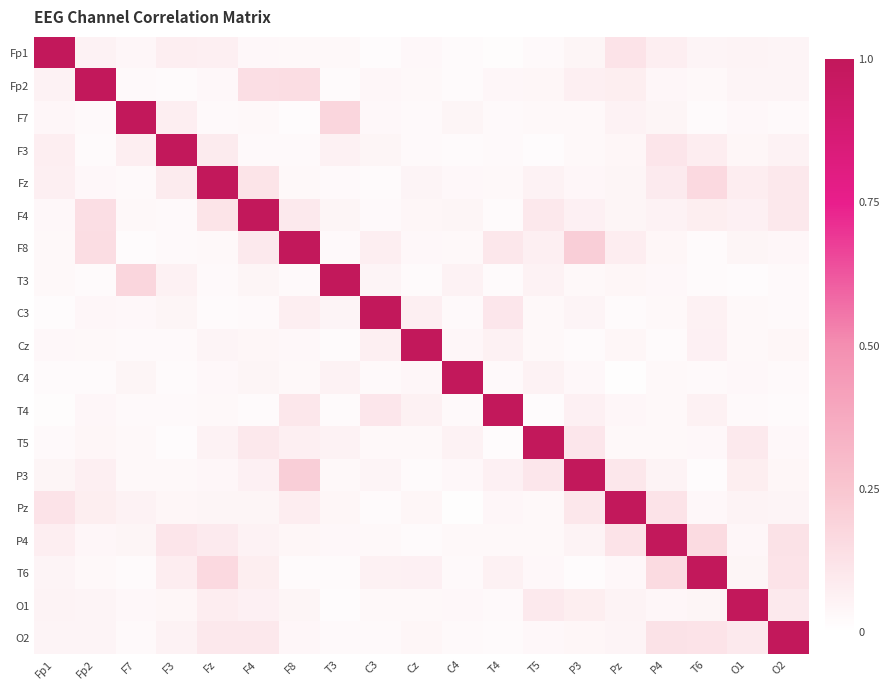

Reading left to right, what are all the values shown in this chart?

Fp1: Fp1=1.0	Fp2=0.1	F7=0.0	F3=0.1	Fz=0.1	F4=0.0	F8=0.0	T3=0.0	C3=0.0	Cz=0.0	C4=0.0	T4=0.0	T5=0.0	P3=0.0	Pz=0.1	P4=0.1	T6=0.1	O1=0.1	O2=0.0
Fp2: Fp1=0.1	Fp2=1.0	F7=0.0	F3=0.0	Fz=0.0	F4=0.1	F8=0.1	T3=0.0	C3=0.0	Cz=0.0	C4=0.0	T4=0.0	T5=0.0	P3=0.1	Pz=0.1	P4=0.0	T6=0.0	O1=0.1	O2=0.0
F7: Fp1=0.0	Fp2=0.0	F7=1.0	F3=0.1	Fz=0.0	F4=0.0	F8=0.0	T3=0.2	C3=0.0	Cz=0.0	C4=0.0	T4=0.0	T5=0.0	P3=0.0	Pz=0.1	P4=0.0	T6=0.0	O1=0.0	O2=0.0
F3: Fp1=0.1	Fp2=0.0	F7=0.1	F3=1.0	Fz=0.1	F4=0.0	F8=0.0	T3=0.1	C3=0.0	Cz=0.0	C4=0.0	T4=0.0	T5=0.0	P3=0.0	Pz=0.0	P4=0.1	T6=0.1	O1=0.0	O2=0.1
Fz: Fp1=0.1	Fp2=0.0	F7=0.0	F3=0.1	Fz=1.0	F4=0.1	F8=0.0	T3=0.0	C3=0.0	Cz=0.0	C4=0.0	T4=0.0	T5=0.1	P3=0.0	Pz=0.0	P4=0.1	T6=0.2	O1=0.1	O2=0.1
F4: Fp1=0.0	Fp2=0.1	F7=0.0	F3=0.0	Fz=0.1	F4=1.0	F8=0.1	T3=0.0	C3=0.0	Cz=0.0	C4=0.0	T4=0.0	T5=0.1	P3=0.1	Pz=0.0	P4=0.1	T6=0.1	O1=0.1	O2=0.1
F8: Fp1=0.0	Fp2=0.1	F7=0.0	F3=0.0	Fz=0.0	F4=0.1	F8=1.0	T3=0.0	C3=0.1	Cz=0.0	C4=0.0	T4=0.1	T5=0.1	P3=0.2	Pz=0.1	P4=0.0	T6=0.0	O1=0.0	O2=0.0
T3: Fp1=0.0	Fp2=0.0	F7=0.2	F3=0.1	Fz=0.0	F4=0.0	F8=0.0	T3=1.0	C3=0.0	Cz=0.0	C4=0.1	T4=0.0	T5=0.1	P3=0.0	Pz=0.0	P4=0.0	T6=0.0	O1=0.0	O2=0.0
C3: Fp1=0.0	Fp2=0.0	F7=0.0	F3=0.0	Fz=0.0	F4=0.0	F8=0.1	T3=0.0	C3=1.0	Cz=0.1	C4=0.0	T4=0.1	T5=0.0	P3=0.0	Pz=0.0	P4=0.0	T6=0.1	O1=0.0	O2=0.0
Cz: Fp1=0.0	Fp2=0.0	F7=0.0	F3=0.0	Fz=0.0	F4=0.0	F8=0.0	T3=0.0	C3=0.1	Cz=1.0	C4=0.0	T4=0.1	T5=0.0	P3=0.0	Pz=0.0	P4=0.0	T6=0.1	O1=0.0	O2=0.0
C4: Fp1=0.0	Fp2=0.0	F7=0.0	F3=0.0	Fz=0.0	F4=0.0	F8=0.0	T3=0.1	C3=0.0	Cz=0.0	C4=1.0	T4=0.0	T5=0.1	P3=0.0	Pz=0.0	P4=0.0	T6=0.0	O1=0.0	O2=0.0
T4: Fp1=0.0	Fp2=0.0	F7=0.0	F3=0.0	Fz=0.0	F4=0.0	F8=0.1	T3=0.0	C3=0.1	Cz=0.1	C4=0.0	T4=1.0	T5=0.0	P3=0.1	Pz=0.0	P4=0.0	T6=0.1	O1=0.0	O2=0.0
T5: Fp1=0.0	Fp2=0.0	F7=0.0	F3=0.0	Fz=0.1	F4=0.1	F8=0.1	T3=0.1	C3=0.0	Cz=0.0	C4=0.1	T4=0.0	T5=1.0	P3=0.1	Pz=0.0	P4=0.0	T6=0.0	O1=0.1	O2=0.0
P3: Fp1=0.0	Fp2=0.1	F7=0.0	F3=0.0	Fz=0.0	F4=0.1	F8=0.2	T3=0.0	C3=0.0	Cz=0.0	C4=0.0	T4=0.1	T5=0.1	P3=1.0	Pz=0.1	P4=0.1	T6=0.0	O1=0.1	O2=0.0
Pz: Fp1=0.1	Fp2=0.1	F7=0.1	F3=0.0	Fz=0.0	F4=0.0	F8=0.1	T3=0.0	C3=0.0	Cz=0.0	C4=0.0	T4=0.0	T5=0.0	P3=0.1	Pz=1.0	P4=0.1	T6=0.0	O1=0.1	O2=0.1
P4: Fp1=0.1	Fp2=0.0	F7=0.0	F3=0.1	Fz=0.1	F4=0.1	F8=0.0	T3=0.0	C3=0.0	Cz=0.0	C4=0.0	T4=0.0	T5=0.0	P3=0.1	Pz=0.1	P4=1.0	T6=0.2	O1=0.0	O2=0.1
T6: Fp1=0.1	Fp2=0.0	F7=0.0	F3=0.1	Fz=0.2	F4=0.1	F8=0.0	T3=0.0	C3=0.1	Cz=0.1	C4=0.0	T4=0.1	T5=0.0	P3=0.0	Pz=0.0	P4=0.2	T6=1.0	O1=0.0	O2=0.1
O1: Fp1=0.1	Fp2=0.1	F7=0.0	F3=0.0	Fz=0.1	F4=0.1	F8=0.0	T3=0.0	C3=0.0	Cz=0.0	C4=0.0	T4=0.0	T5=0.1	P3=0.1	Pz=0.1	P4=0.0	T6=0.0	O1=1.0	O2=0.1
O2: Fp1=0.0	Fp2=0.0	F7=0.0	F3=0.1	Fz=0.1	F4=0.1	F8=0.0	T3=0.0	C3=0.0	Cz=0.0	C4=0.0	T4=0.0	T5=0.0	P3=0.0	Pz=0.1	P4=0.1	T6=0.1	O1=0.1	O2=1.0